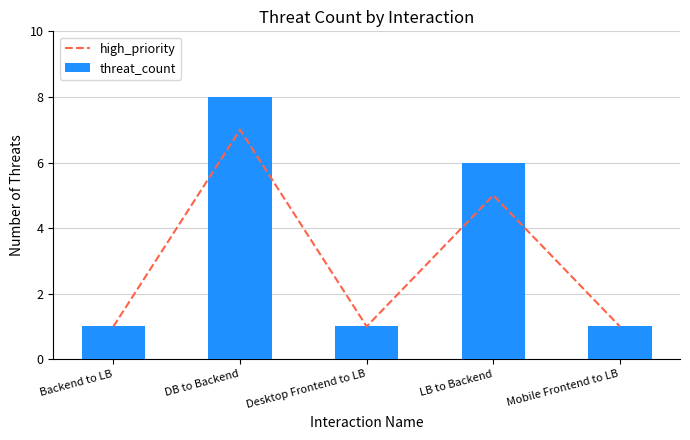

Rank the categories by threat_count value from highest to lowest.

DB to Backend, LB to Backend, Backend to LB, Desktop Frontend to LB, Mobile Frontend to LB